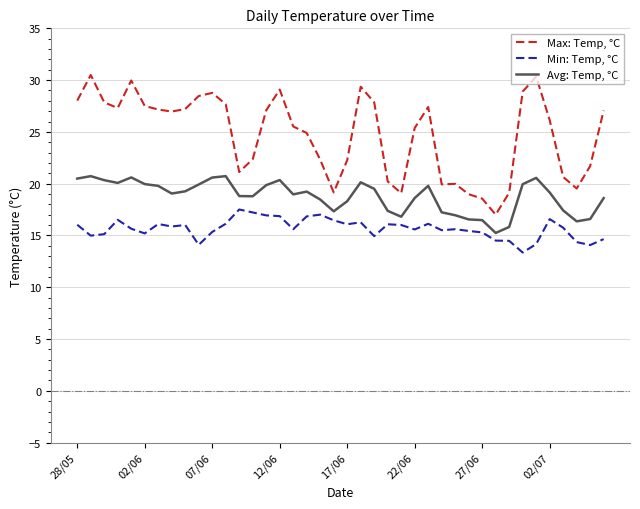

What is the difference between the maximum and minimum values in the Min: Temp, °C series?

4.2